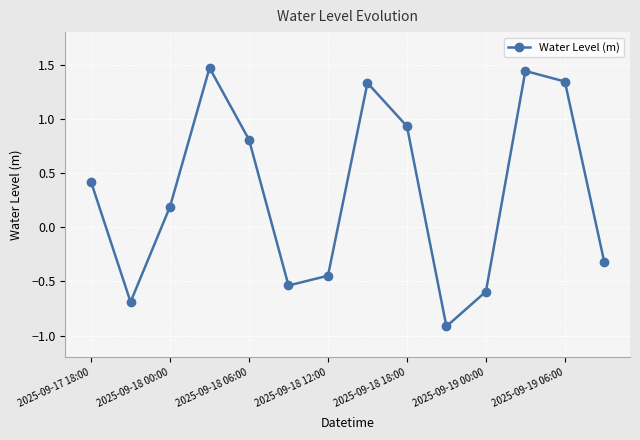

What is the sum of all values?

4.4